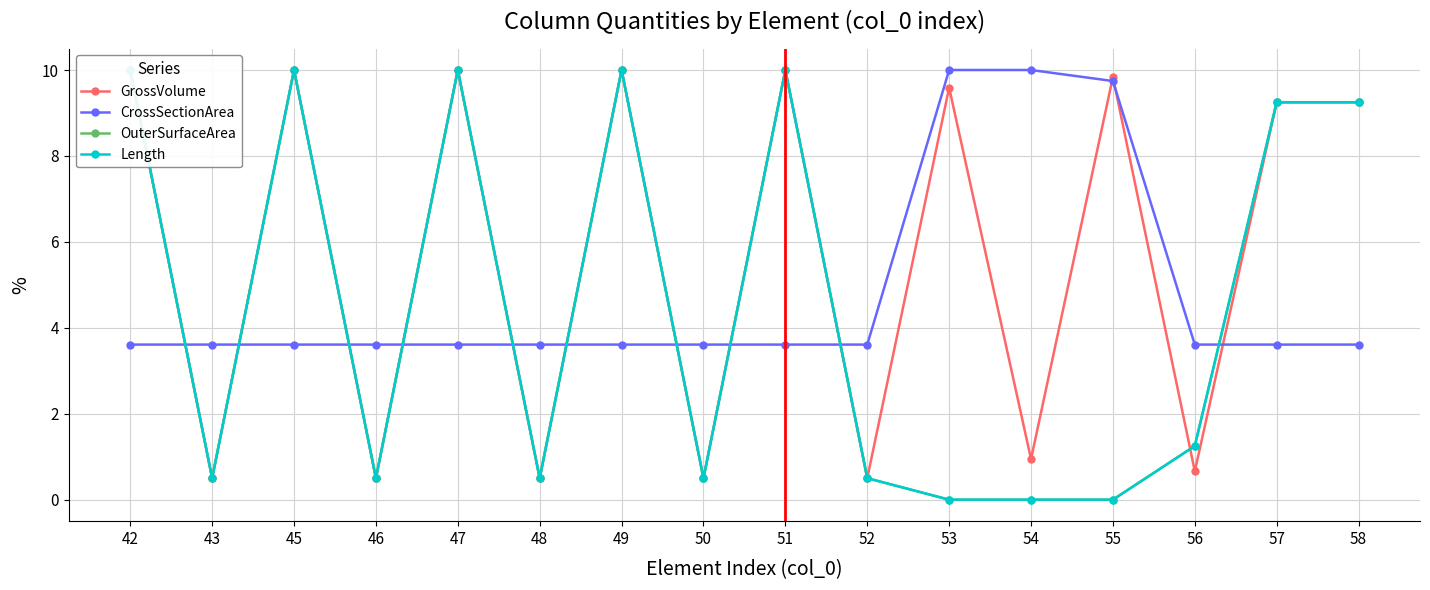

Which label corresponds to the largest value in the chart?

45